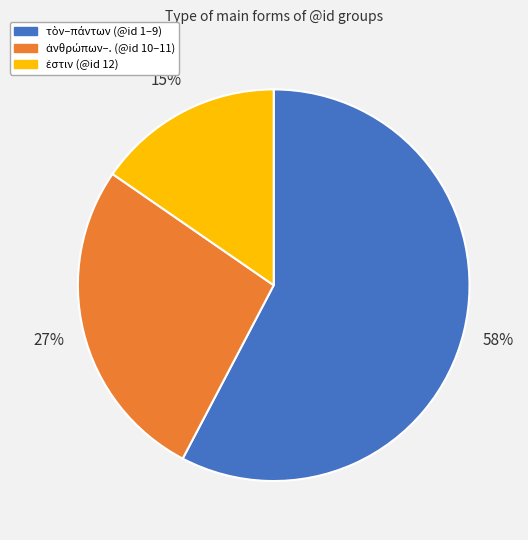

To the nearest percent, what is the average slice percentage?

33%